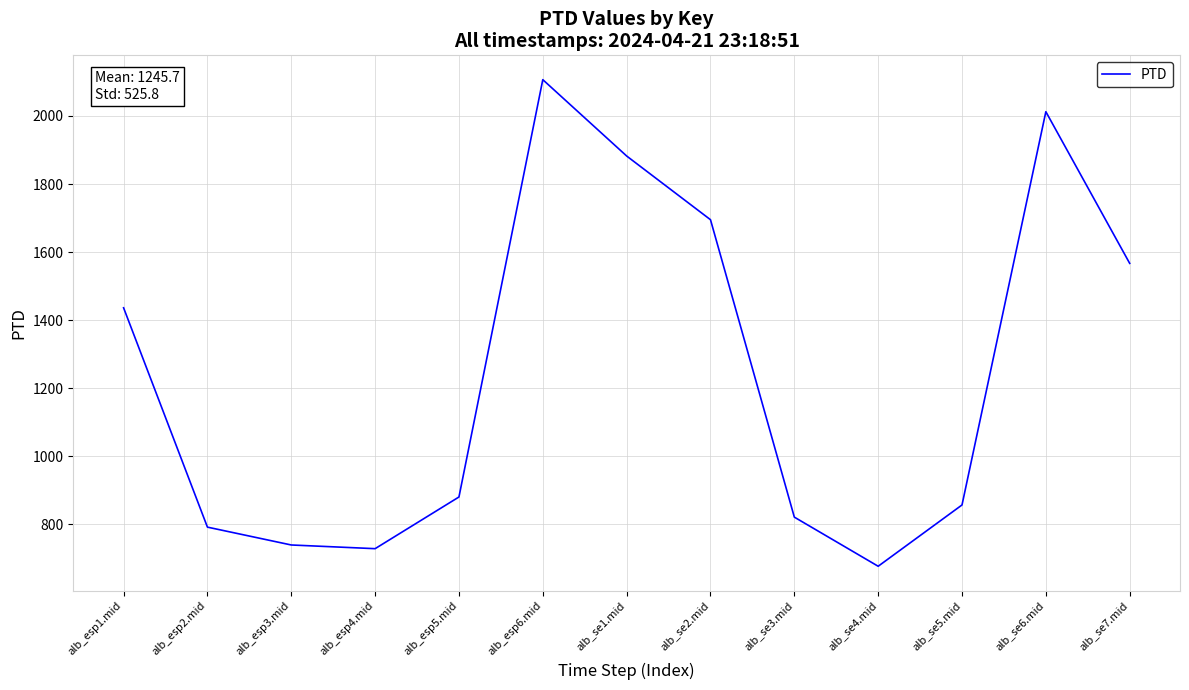

How many interior local valleys (lower than both neighbors) does the data have?

2